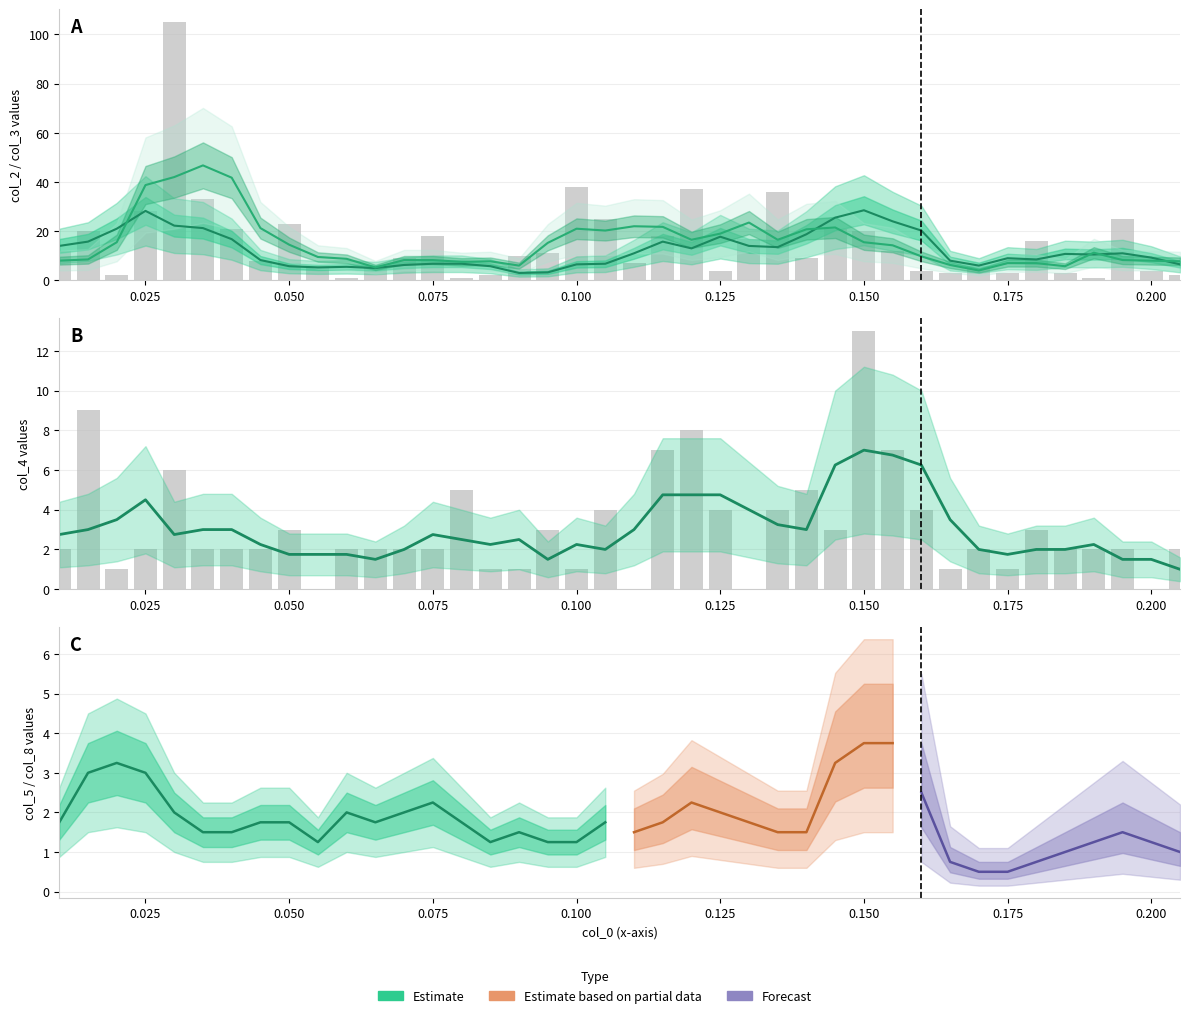

What is the average value of the col_4 (bars) series?

3.0